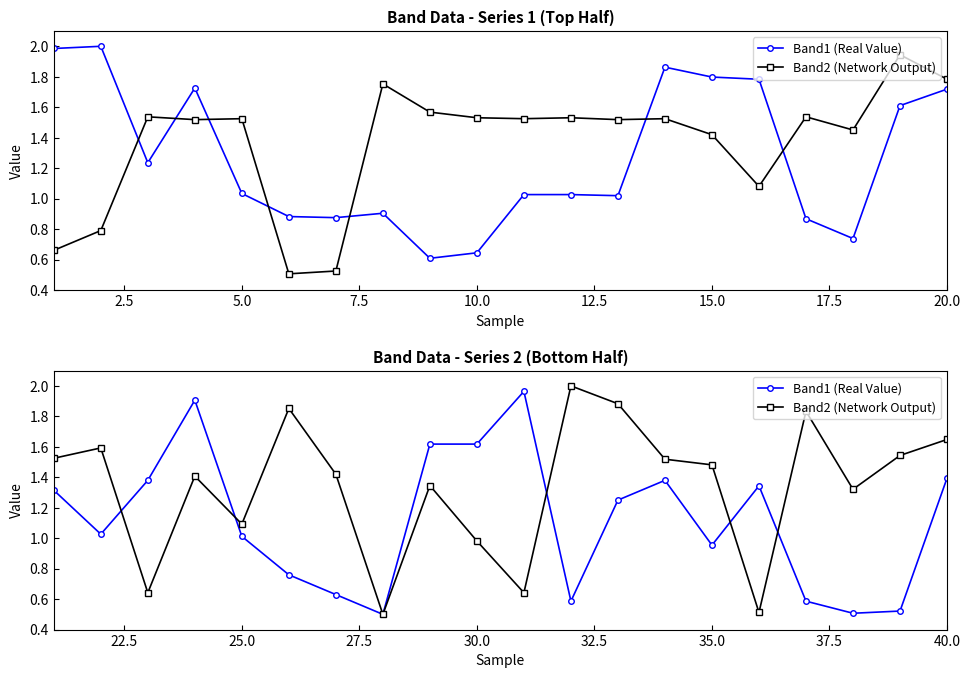

At how many categories does at least one series exceed 1?

19